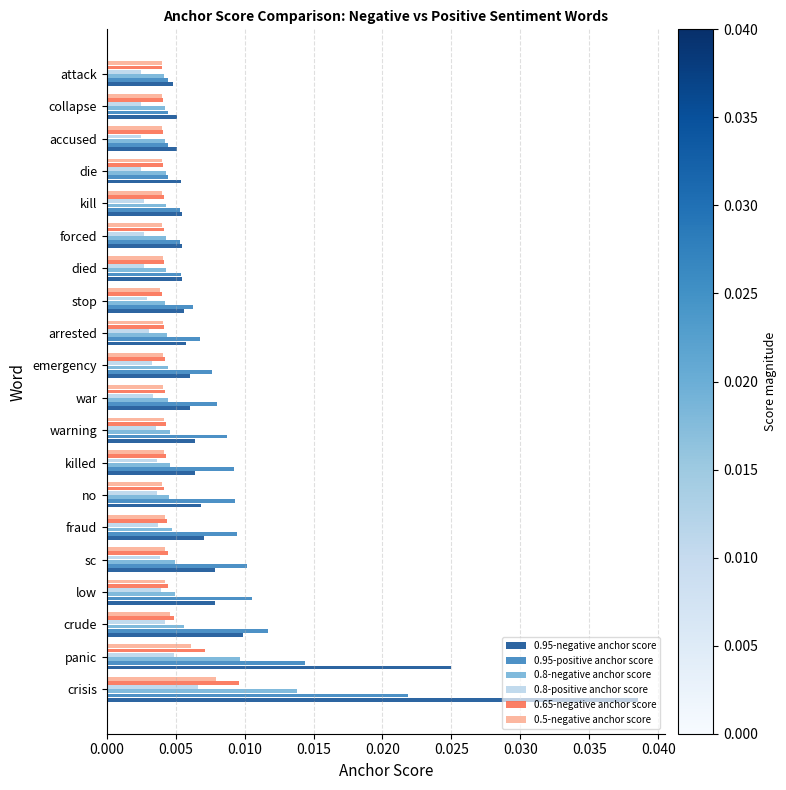

Which series has the widest spread of values?

0.95-negative anchor score